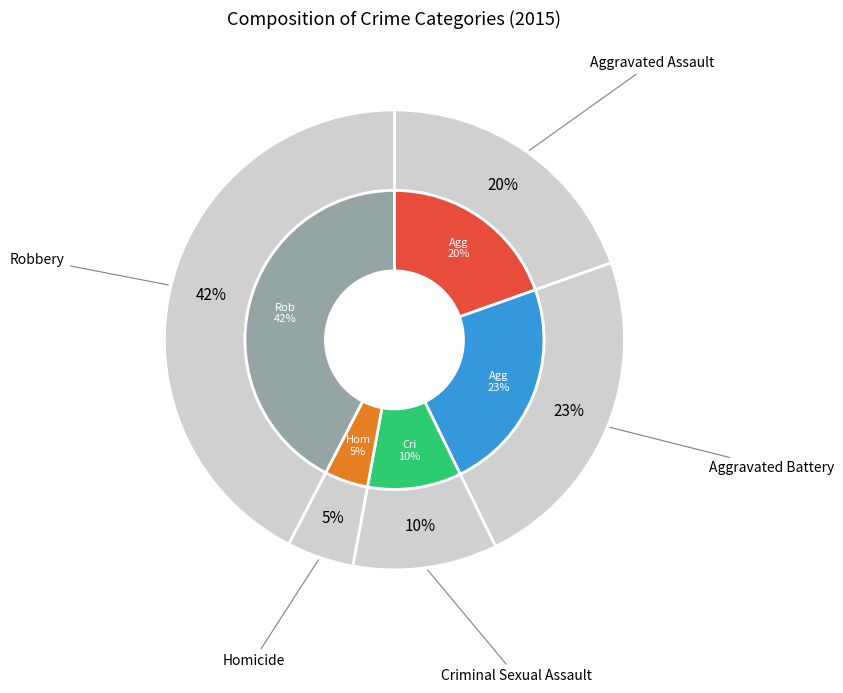

To the nearest percent, what is the combined percentage of Aggravated Battery and Criminal Sexual Assault?

33%